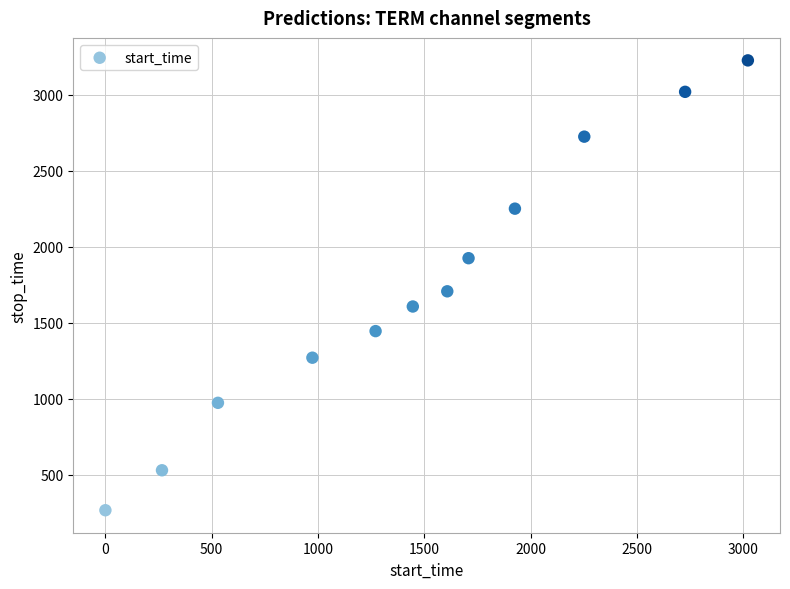

What is the range of Y values (max minus min)?

2961